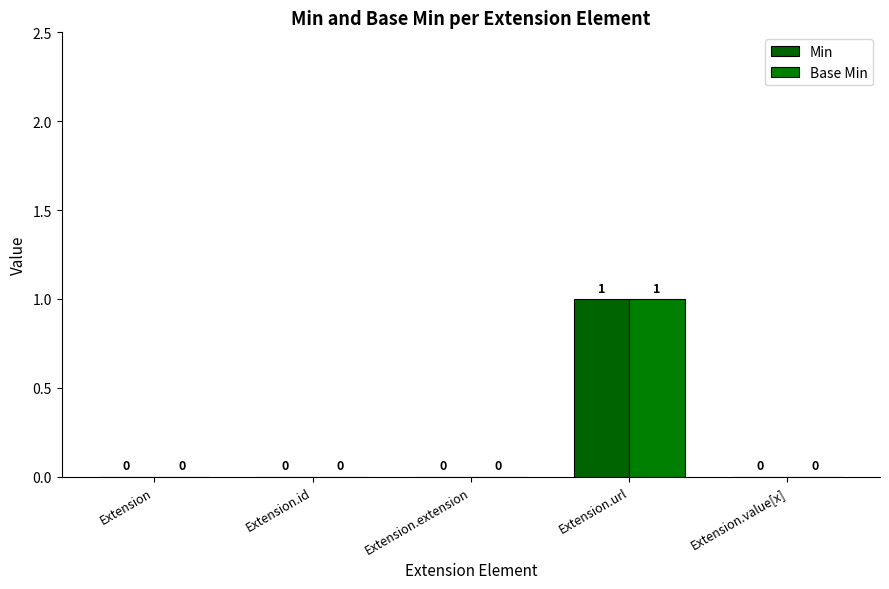

How many data points does each series have?

5